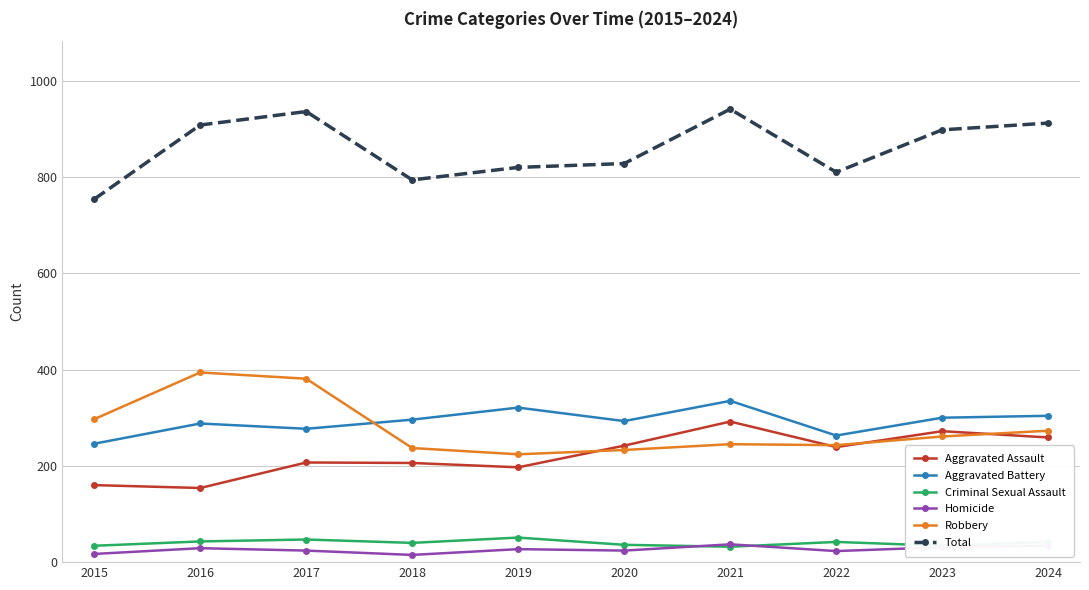

Is the value of Robbery at 2021 greater than the value of Aggravated Battery at 2017?

No